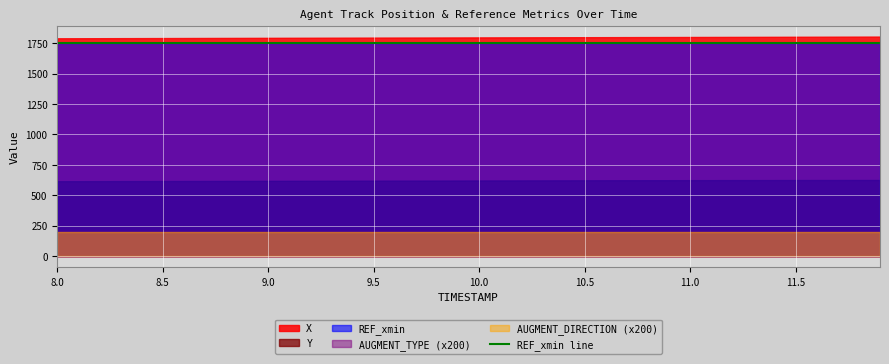

What is the average value of the REF_xmin series?

1753.8